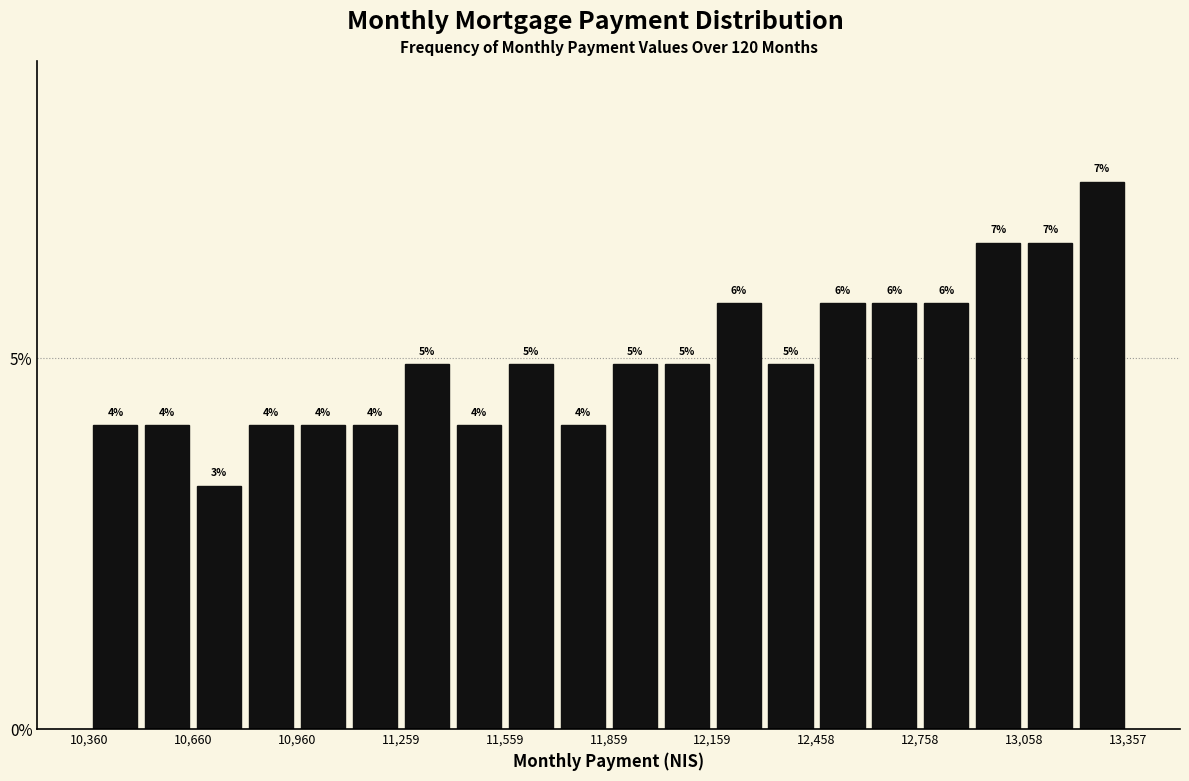

Read against the x-axis, roughly where is the centre of the tallest bar?

13300